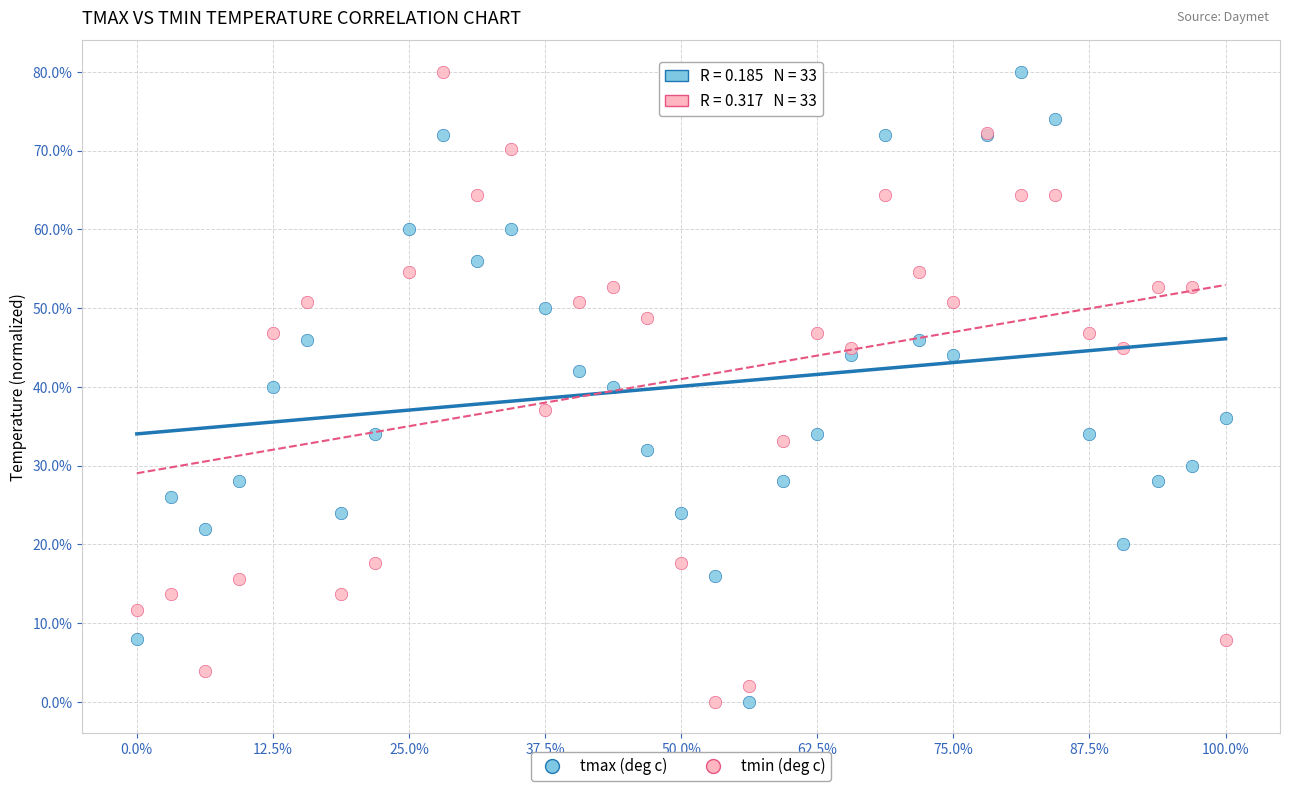

What are all the series names shown in the legend?

tmax (deg c), tmin (deg c)